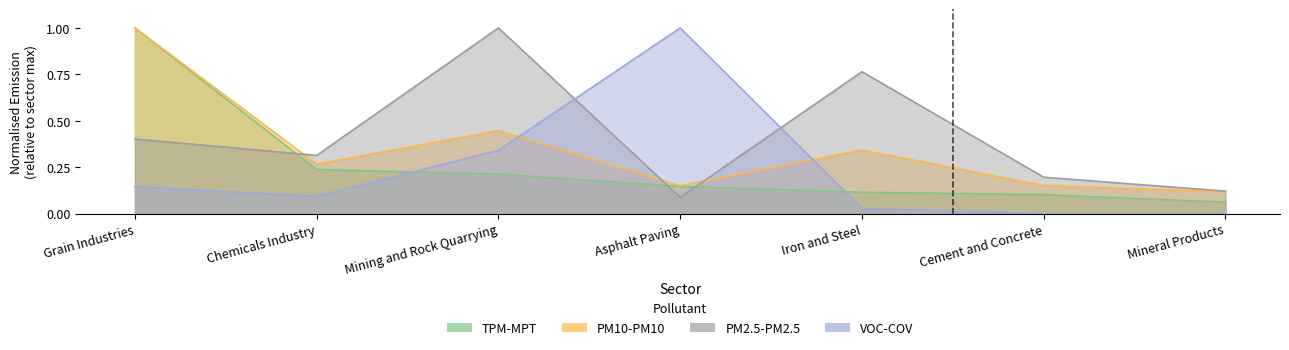

What is the spread (max minus min) of values at Cement and Concrete?

0.2